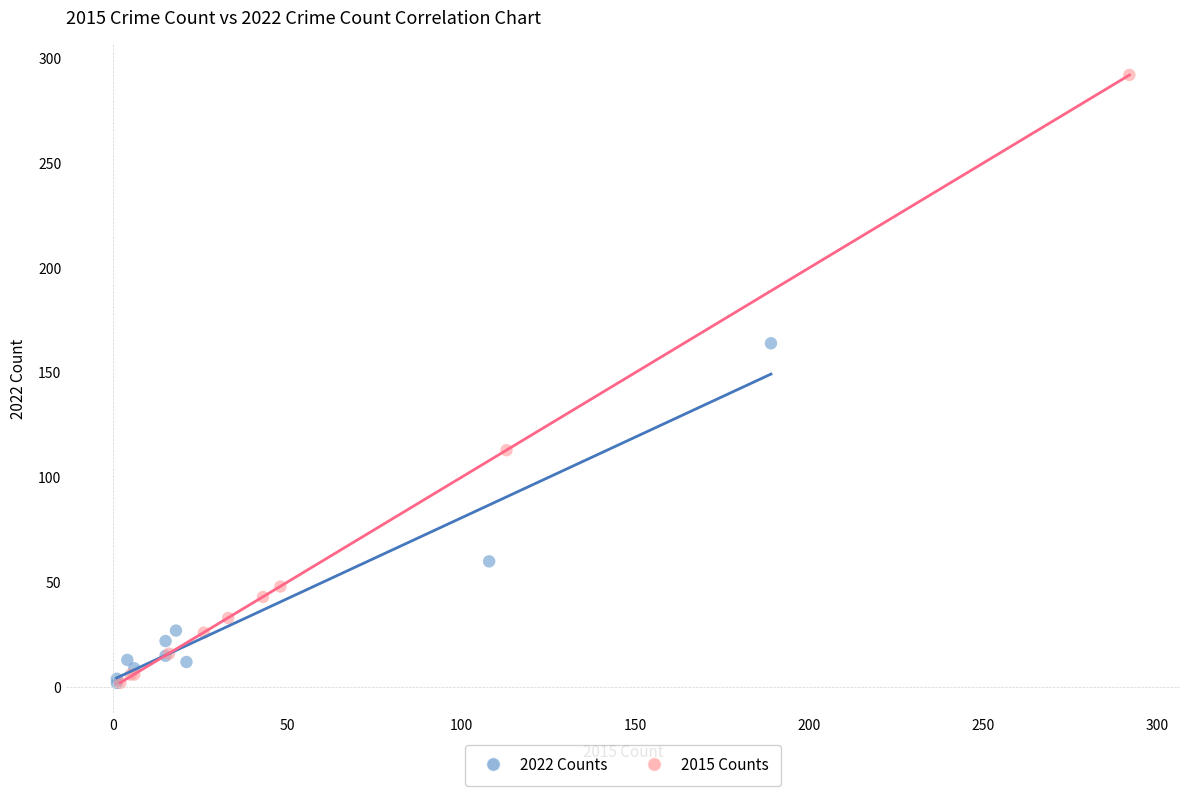

What are all the series names shown in the legend?

2022 Counts, 2015 Counts